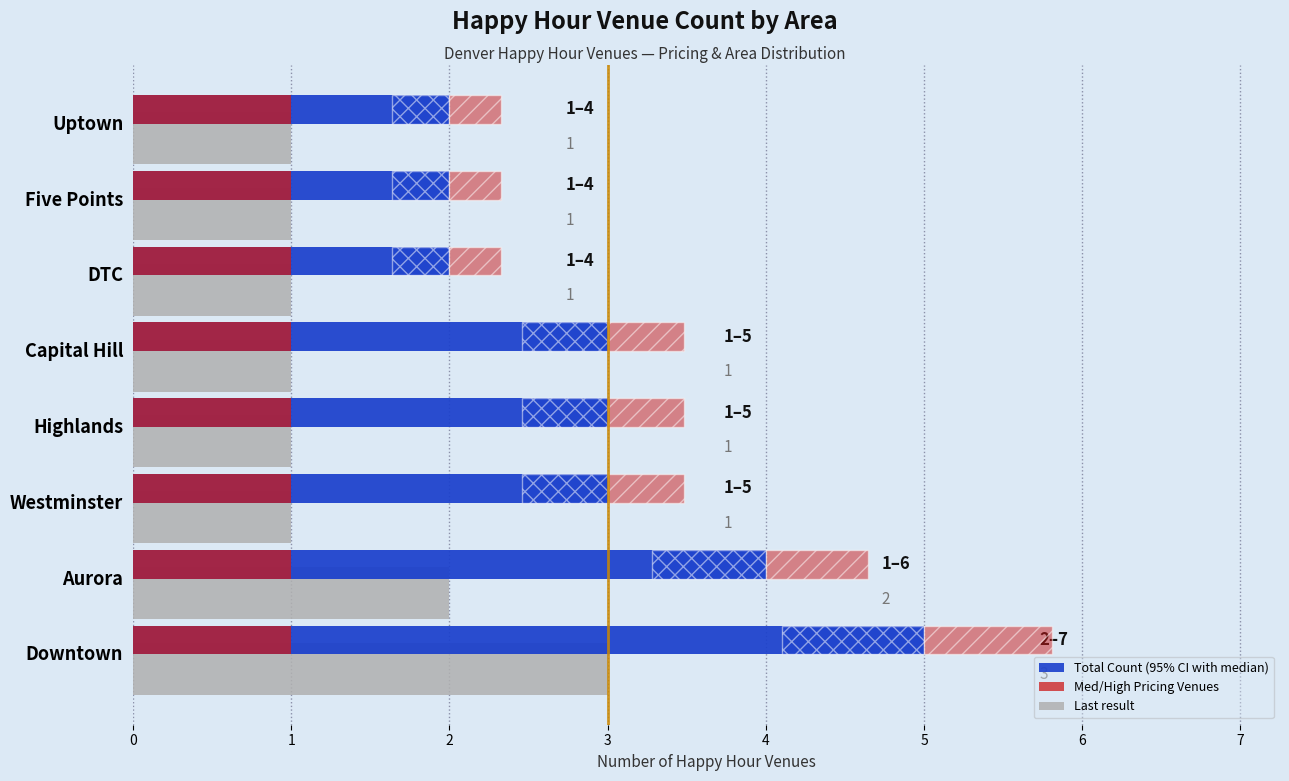

Count the number of data series in this chart.

3